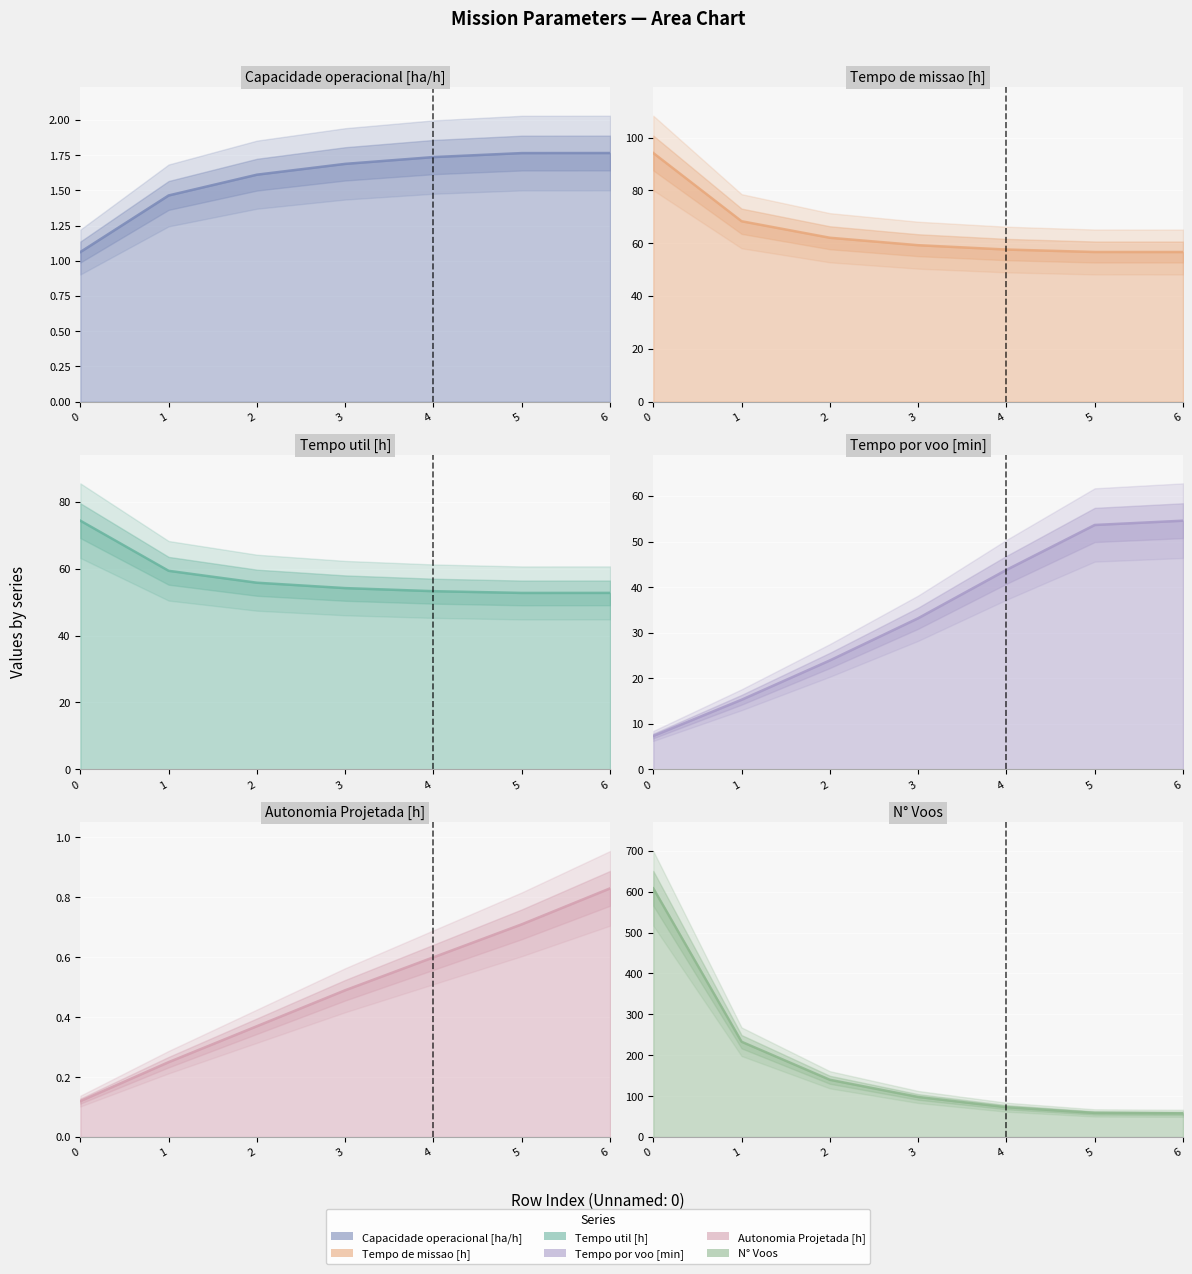

Is the value of Tempo de missao [h] at 3 greater than the value of Autonomia Projetada [h] at 4?

Yes